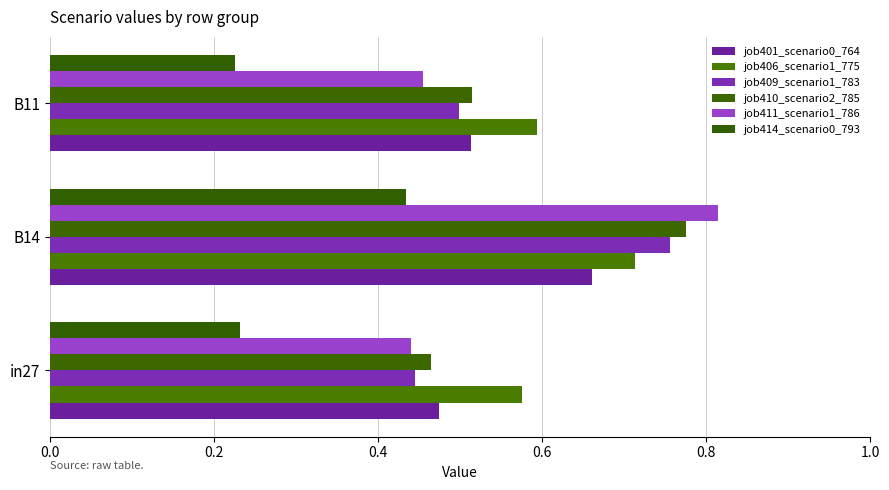

Rank the categories by job410_scenario2_785 value from highest to lowest.

B14, B11, in27